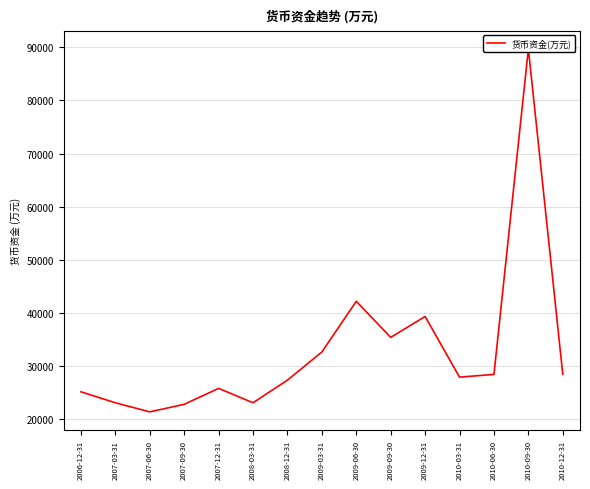

What is the value of the 11th point from the left?

39342